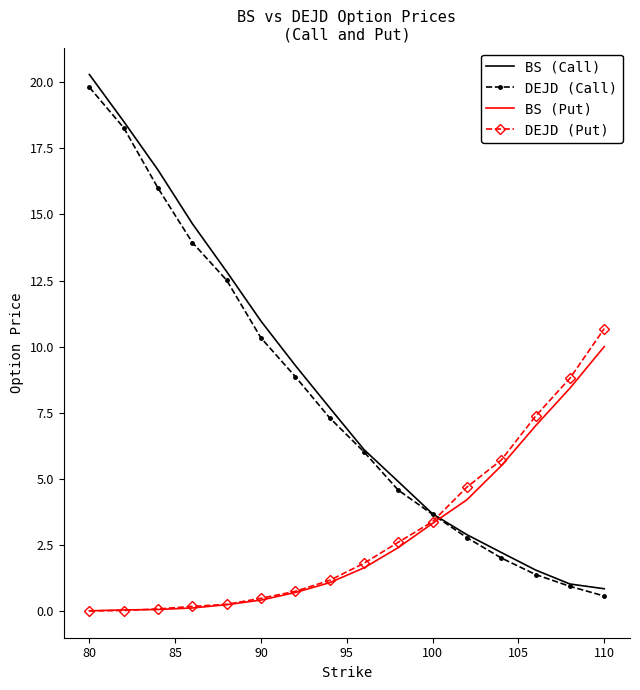

What is the lowest value of the DEJD (Call) series?

0.6